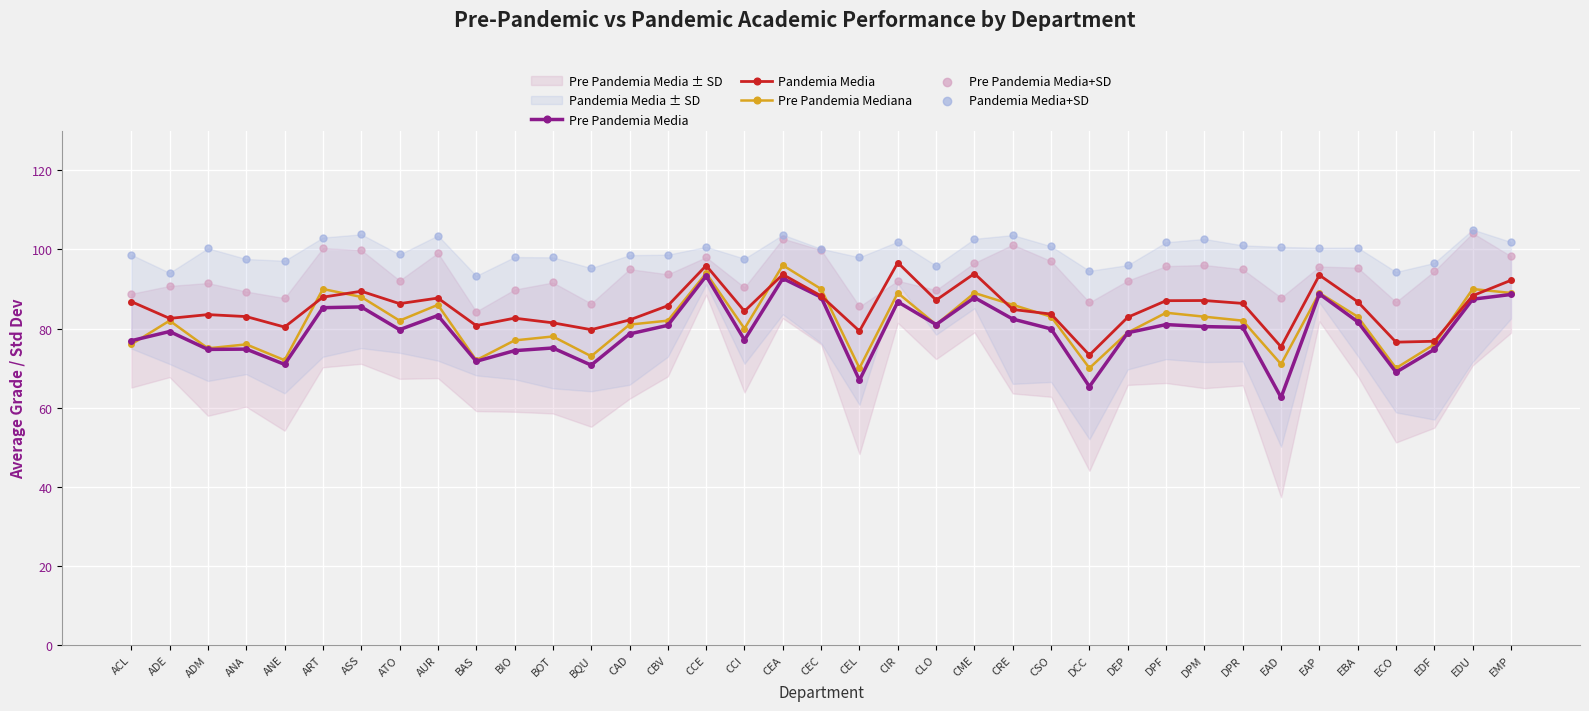

At how many categories does at least one series exceed 84?

37